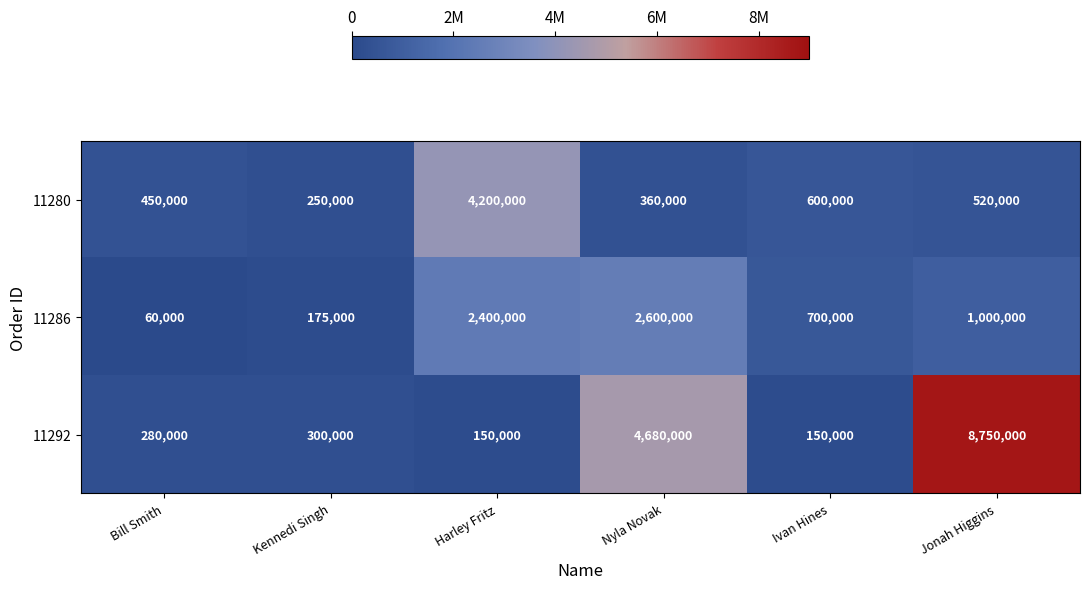

What is the maximum value shown in the chart?

8750000